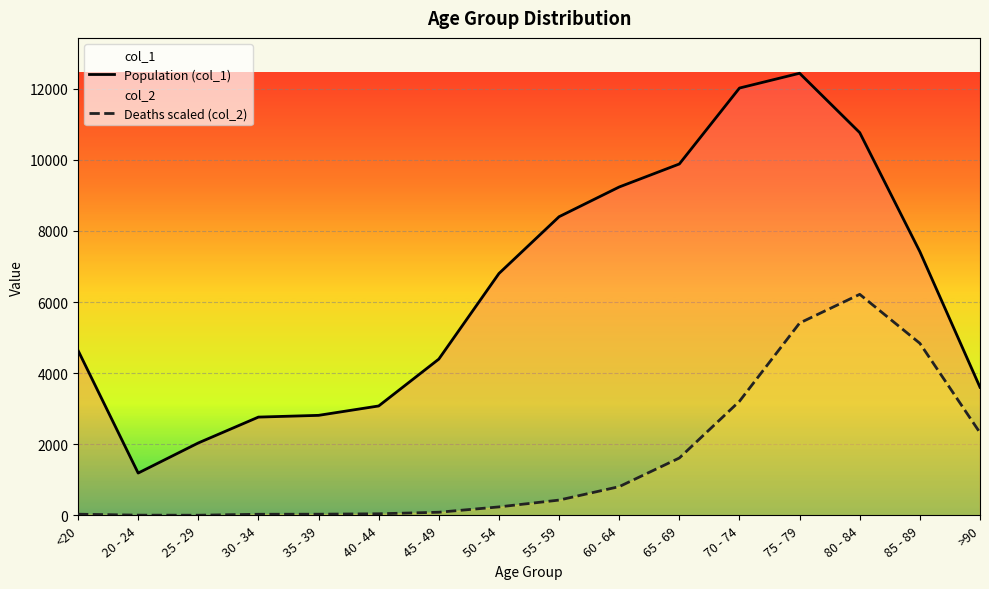

What is the total value across all series at >90?

5929.0